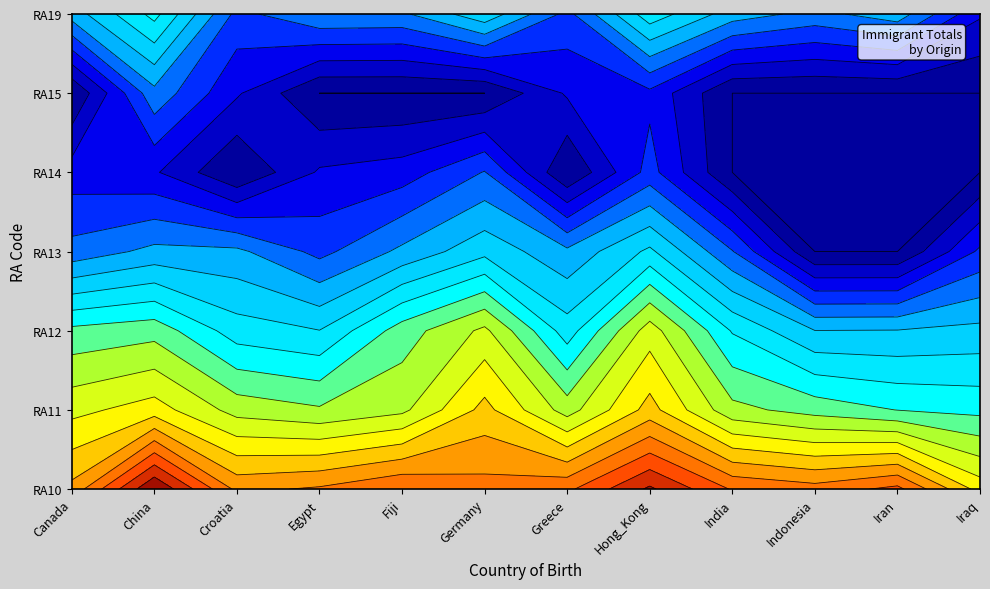

Which series changed the most between RA12 and RA15?

Hong_Kong